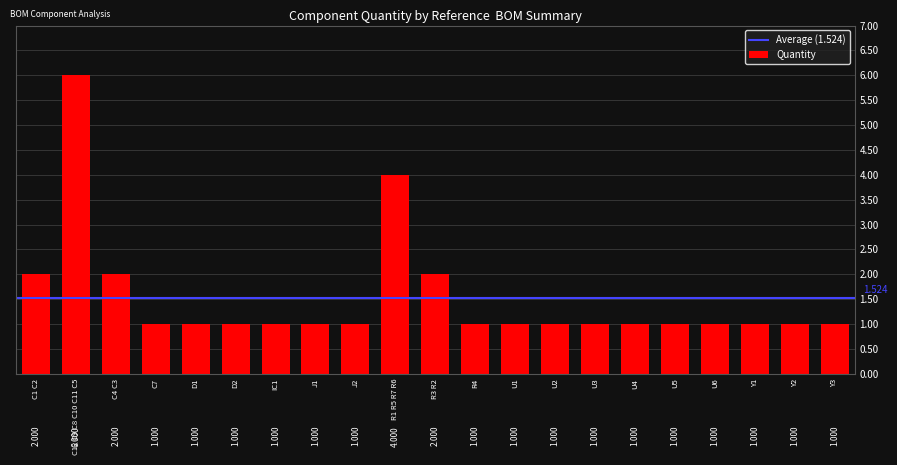

What is the average value?

2